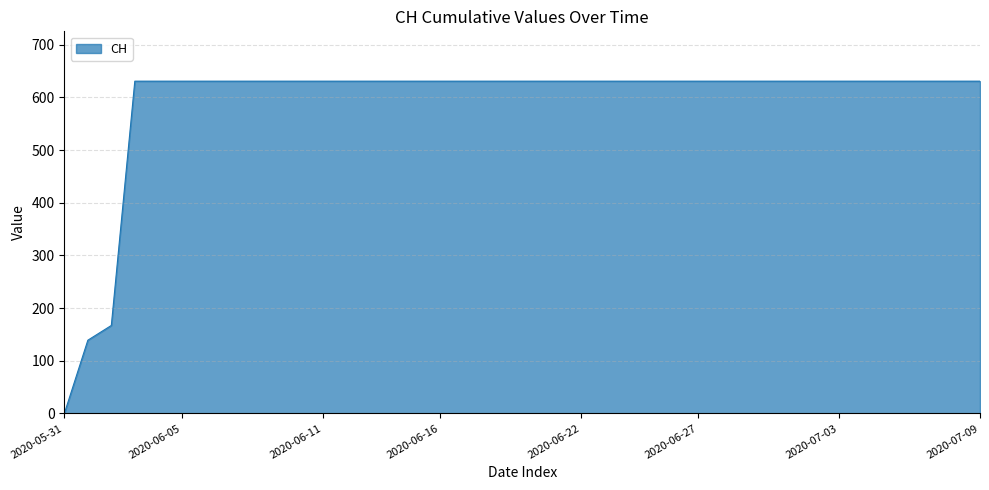

What is the difference between the maximum and minimum values?

631